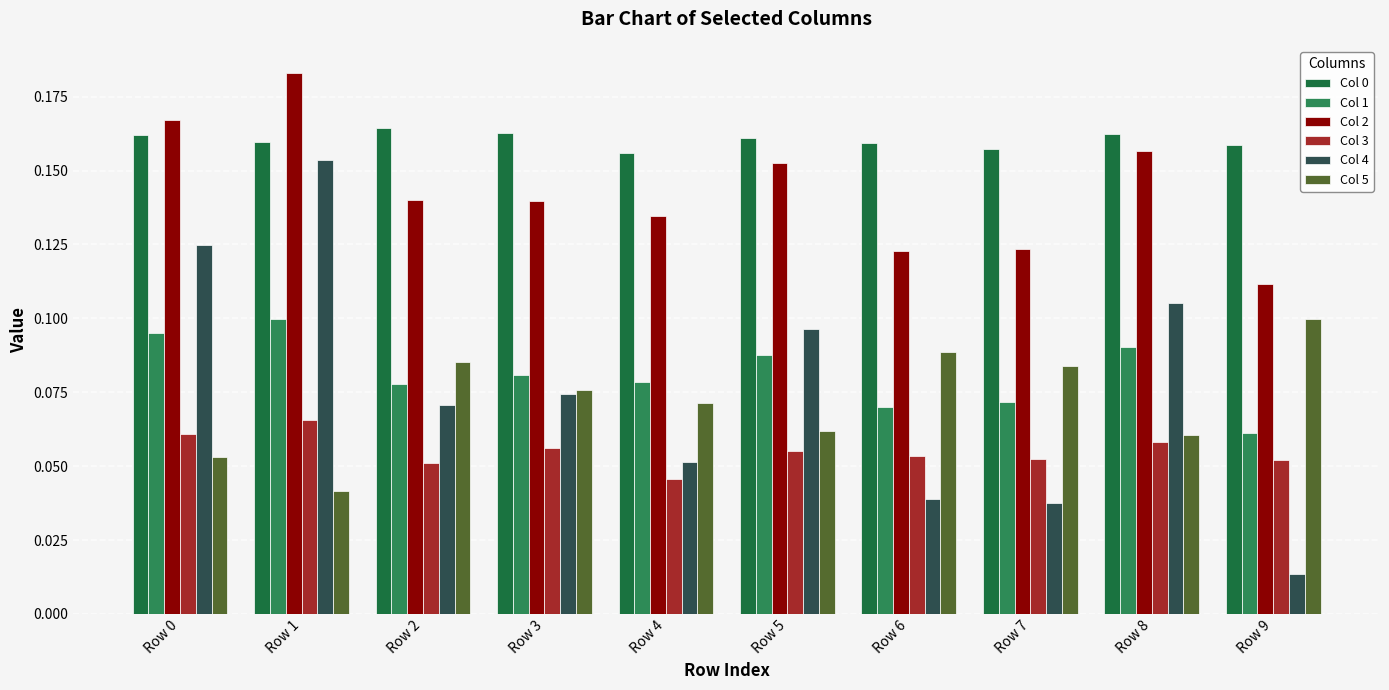

How many bars are there in each group?

6